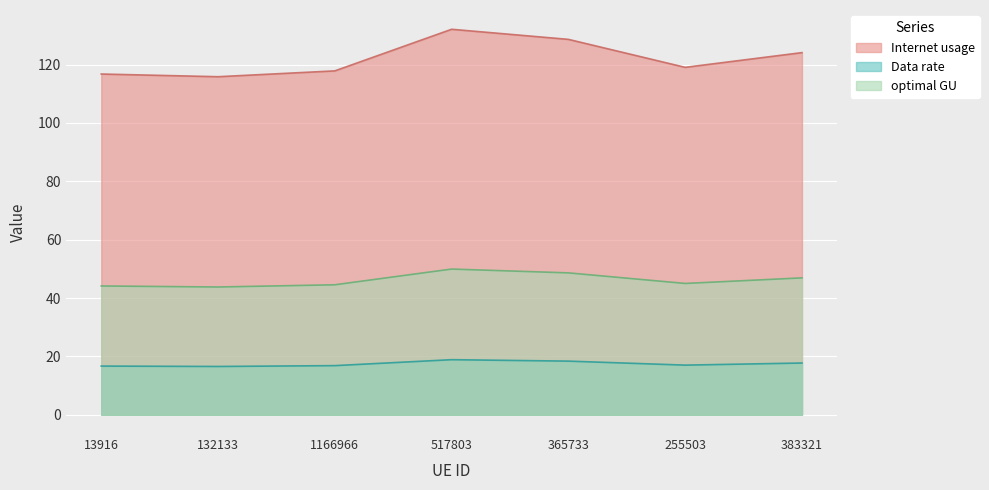

The value of optimal GU at 365733 is 6.2. True or false?

False